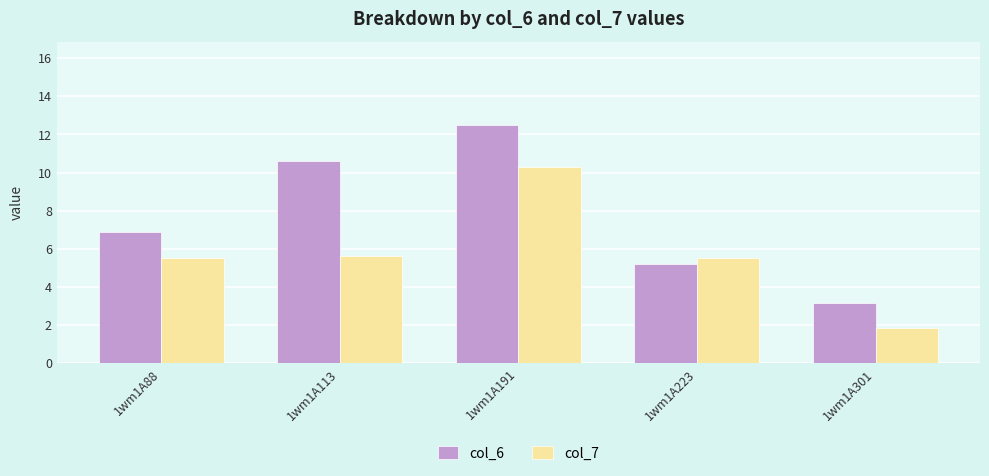

What is the average value of the col_7 series?

5.8